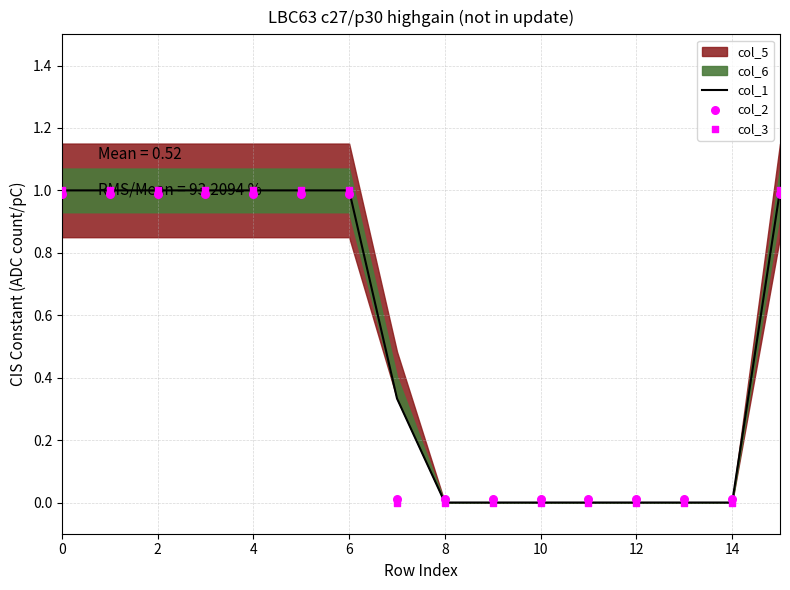

Which series has the widest spread of Y values?

col_1